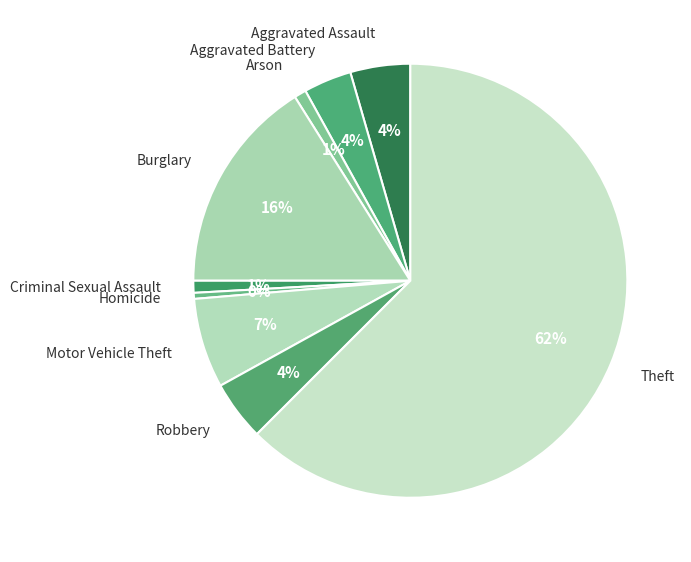

Does any single category account for the majority?

Yes